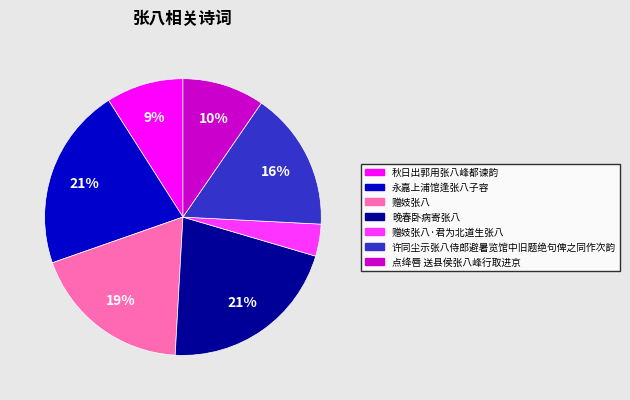

The 许同尘示张八侍郎避暑览馆中旧题绝句俾之同作次韵 slice represents 16% of the pie. True or false?

True